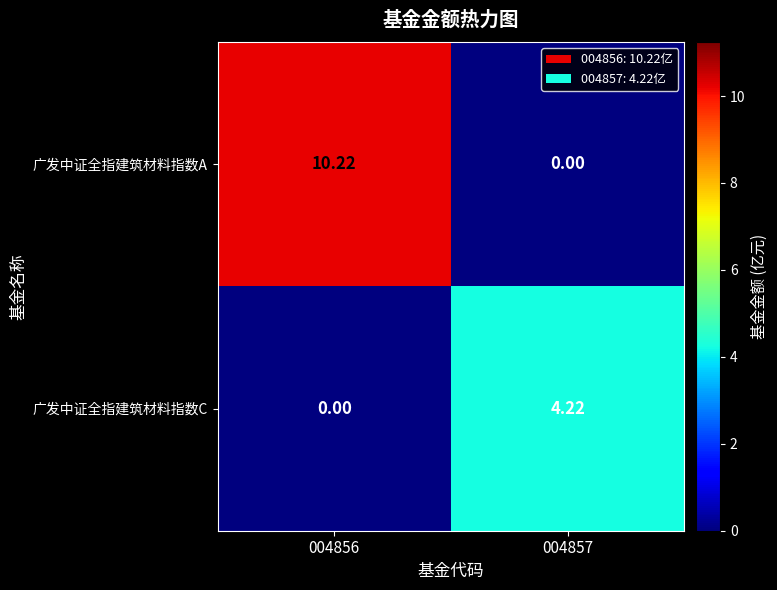

Which series has the largest total across all categories?

广发中证全指建筑材料指数A